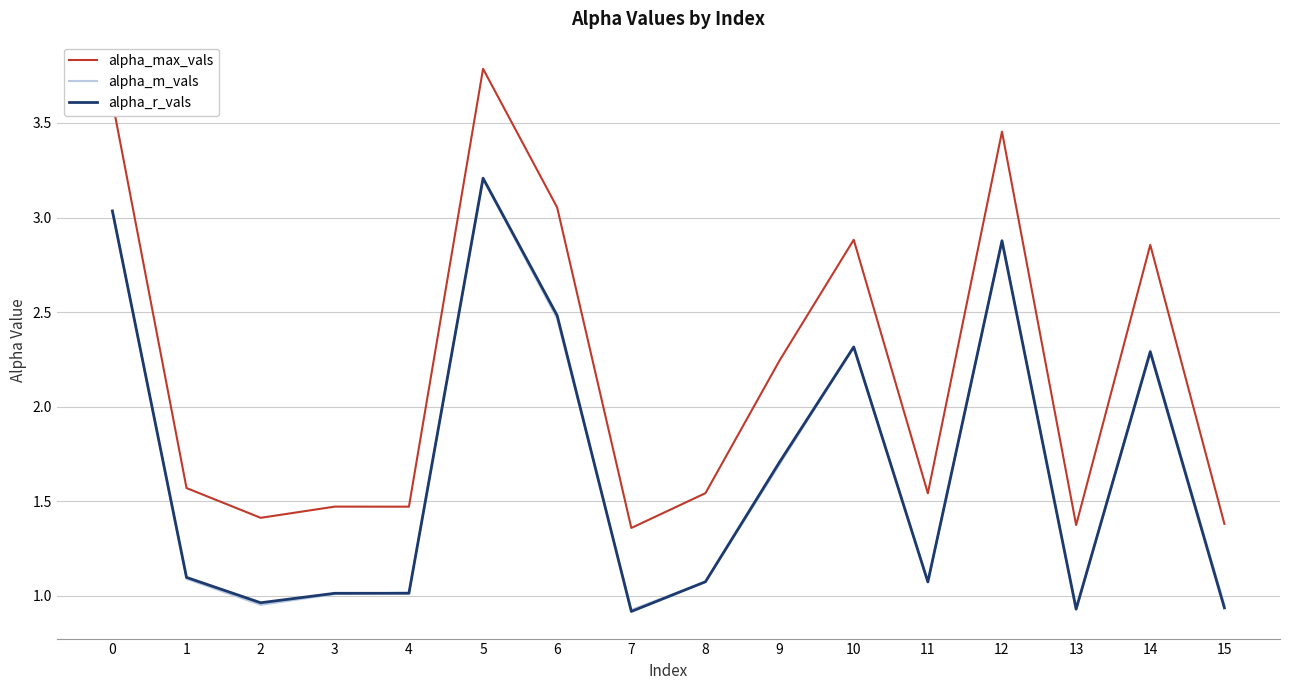

True or false: alpha_max_vals and alpha_r_vals cross at least once.

False